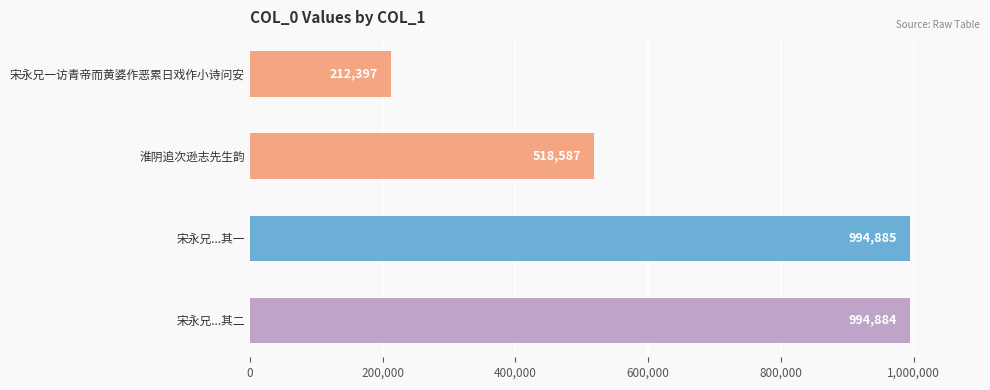

True or false: the data shows 1323053 at 宋永兄...其一.

False